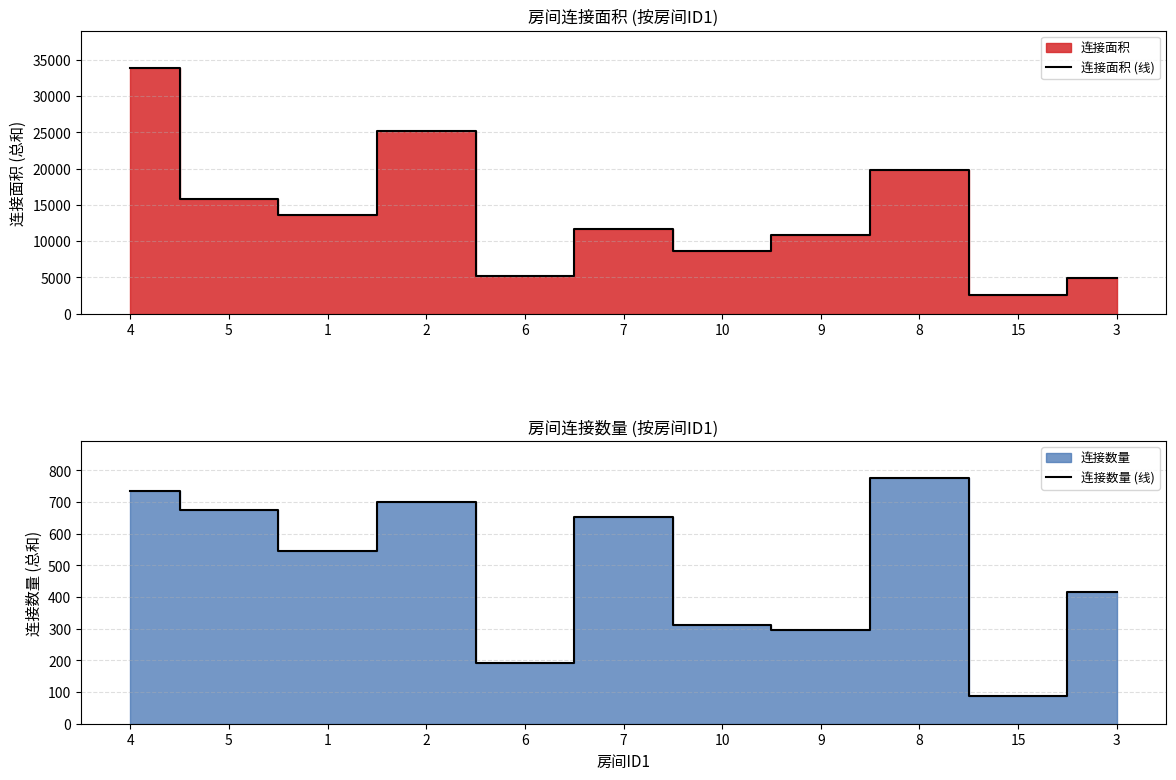

True or false: 连接数量 (线) and 连接面积 (线) intersect in this chart.

False